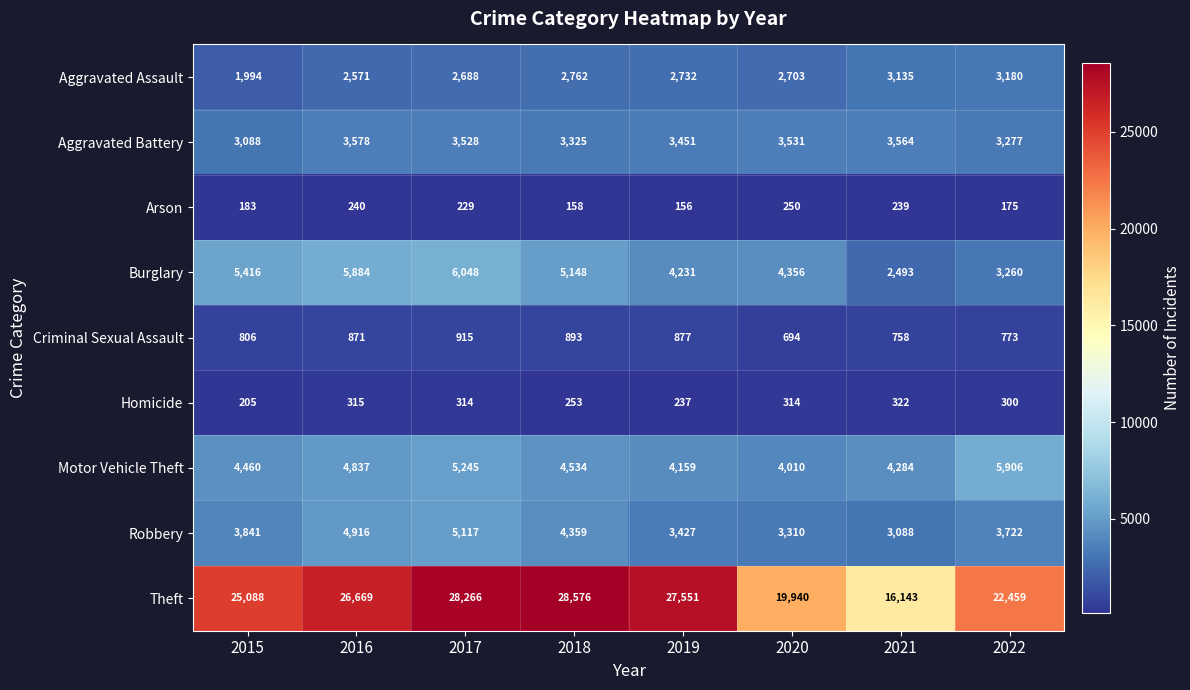

Which series changed the most between 2020 and 2021?

Theft